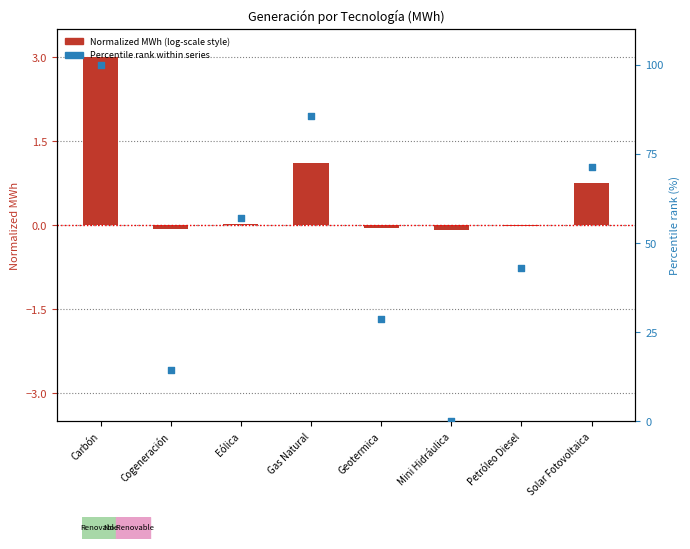

Which series contains the highest Y value?

Percentile rank